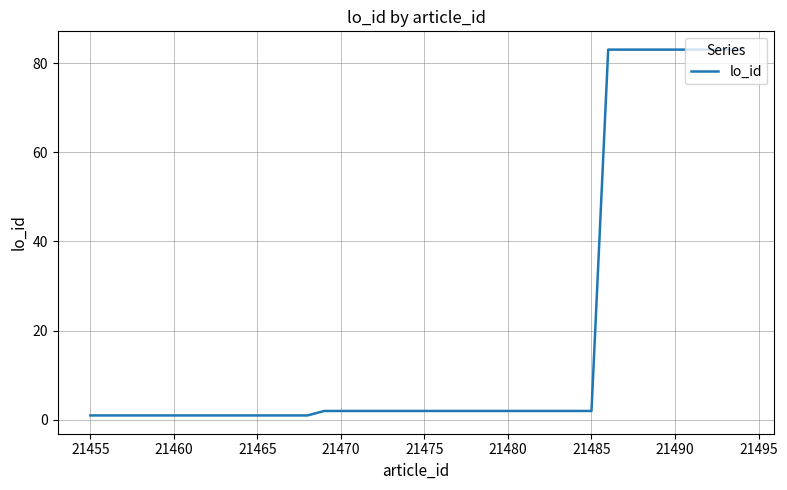

What is the difference between the maximum and minimum values?

82